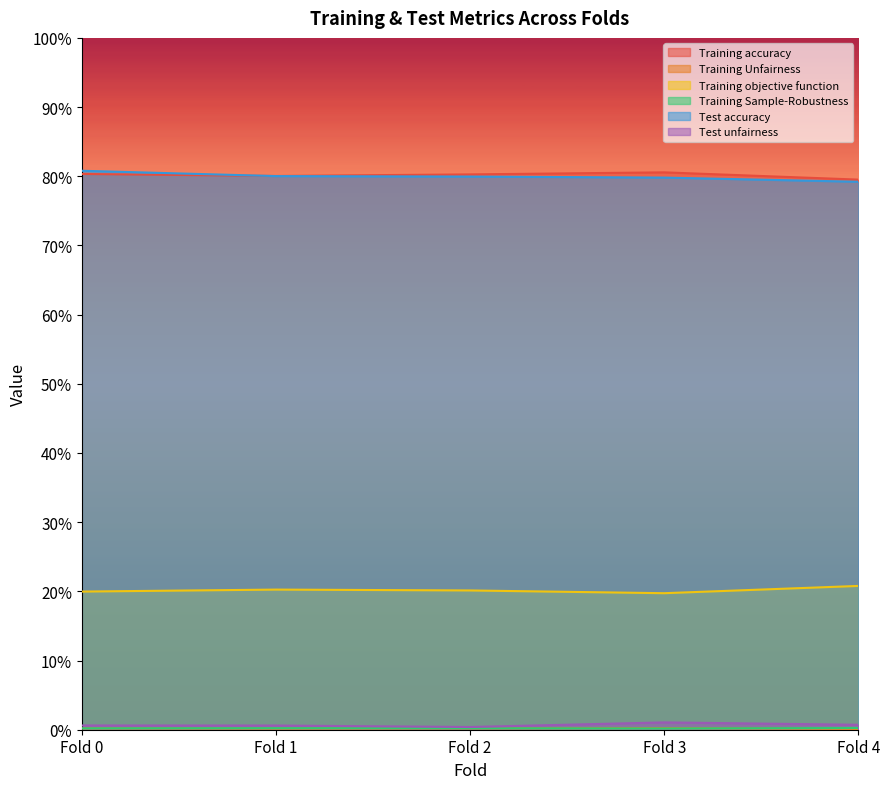

Which series has the largest total across all categories?

Training accuracy